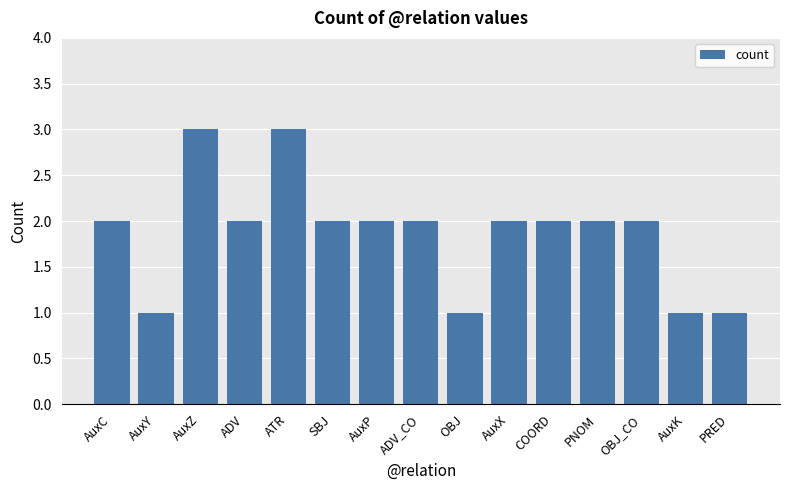

What is the value of the 13th bar from the left?

2